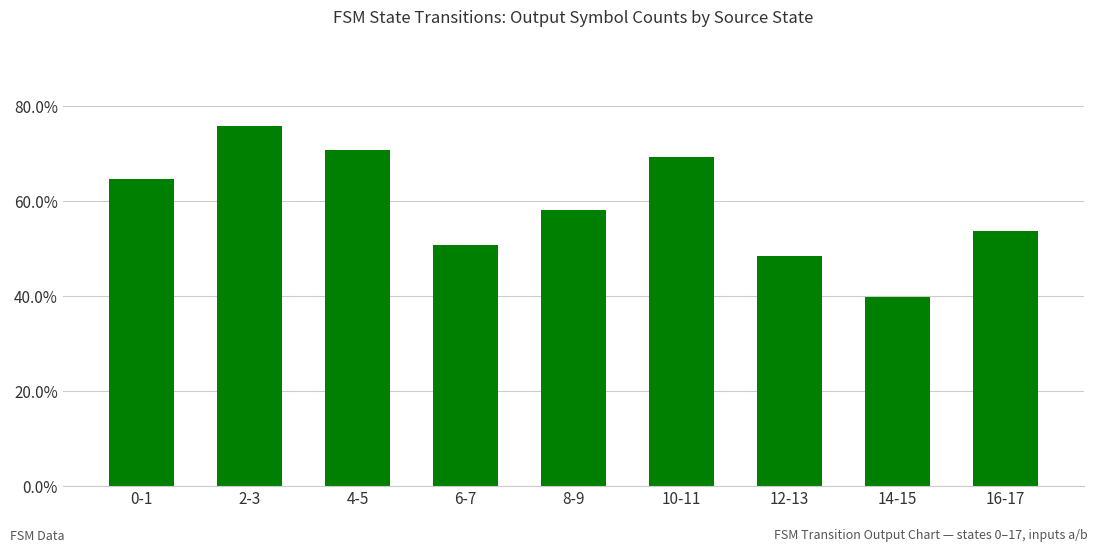

Are the bars horizontal?

No